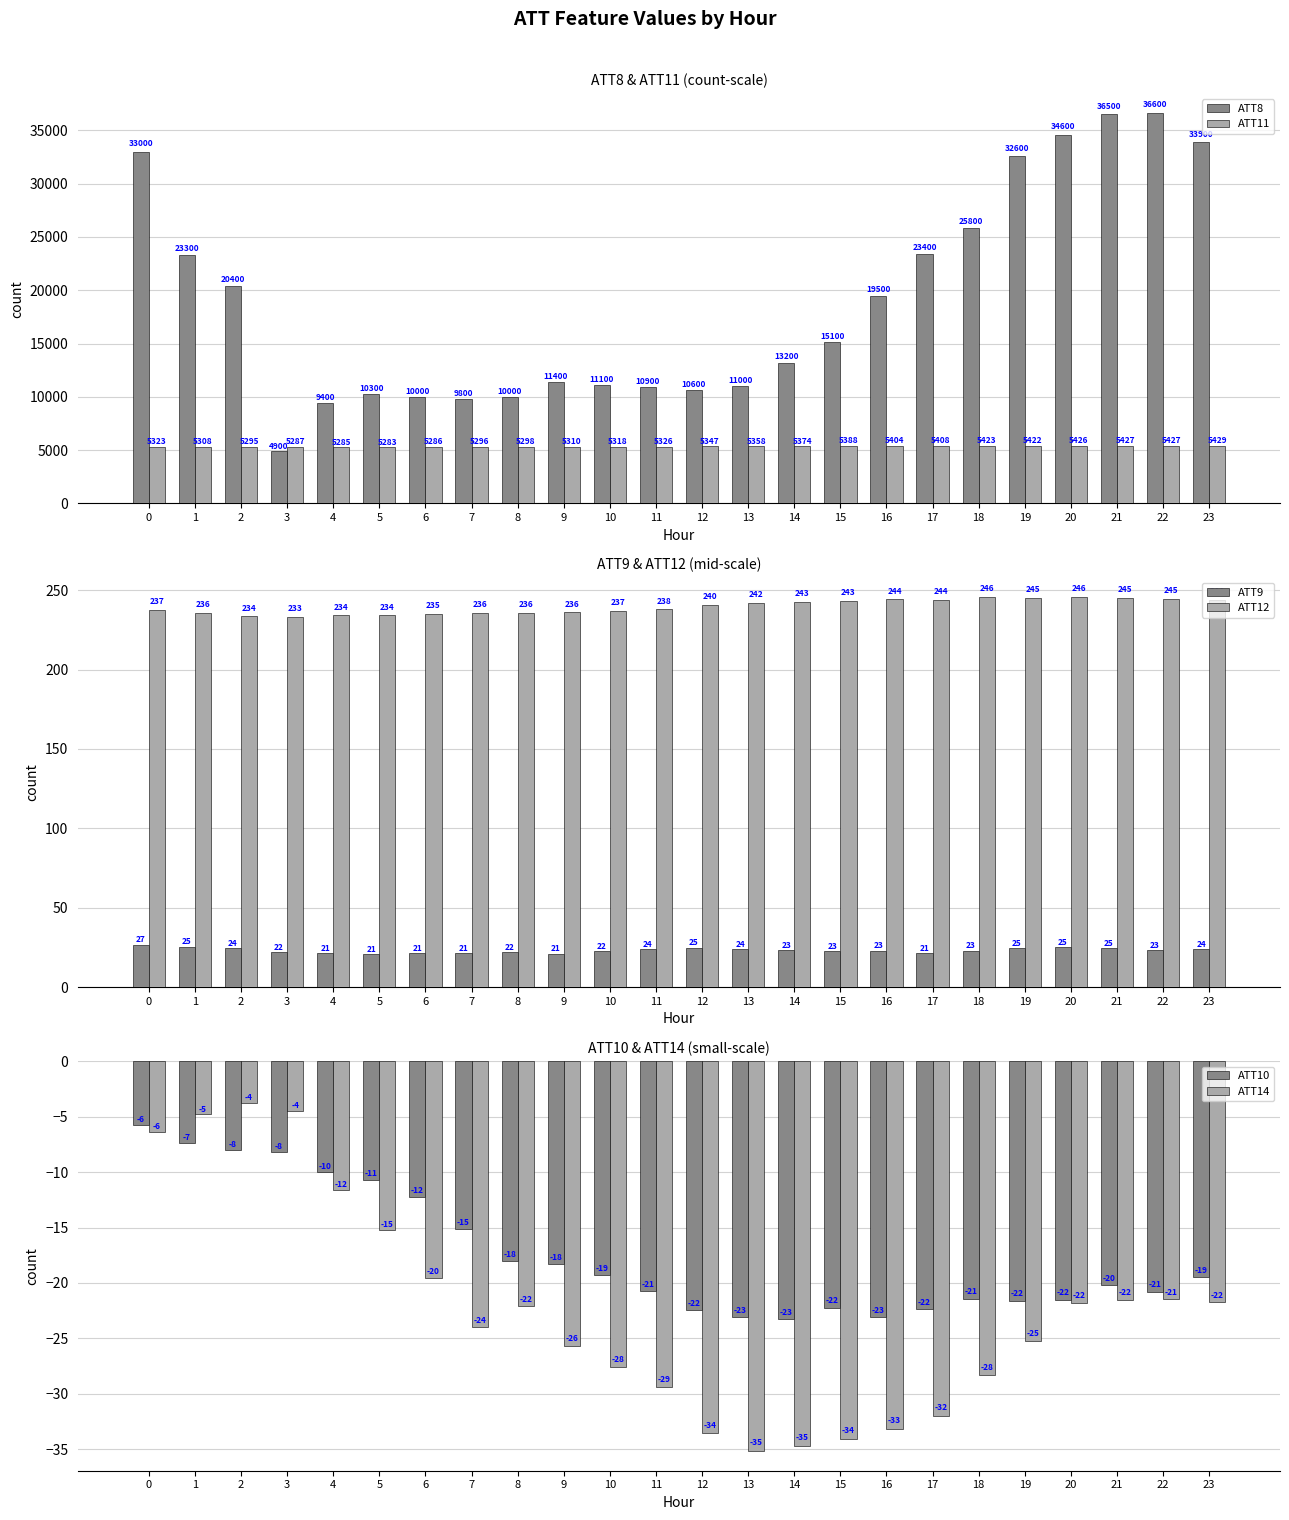

At how many categories does at least one series exceed 5856?

23